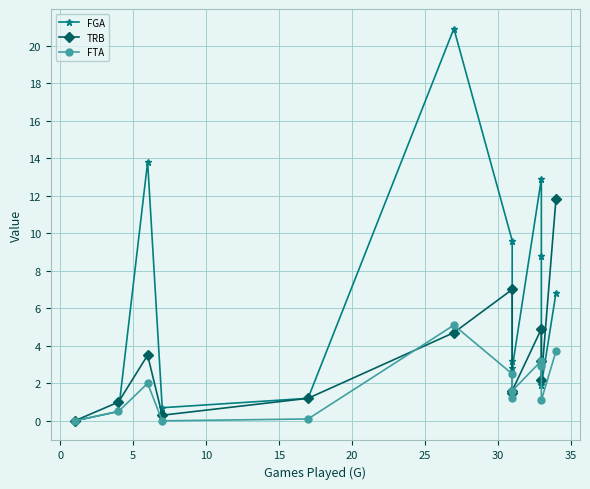

What is the value of the FGA point at the 12th from the left?

1.9